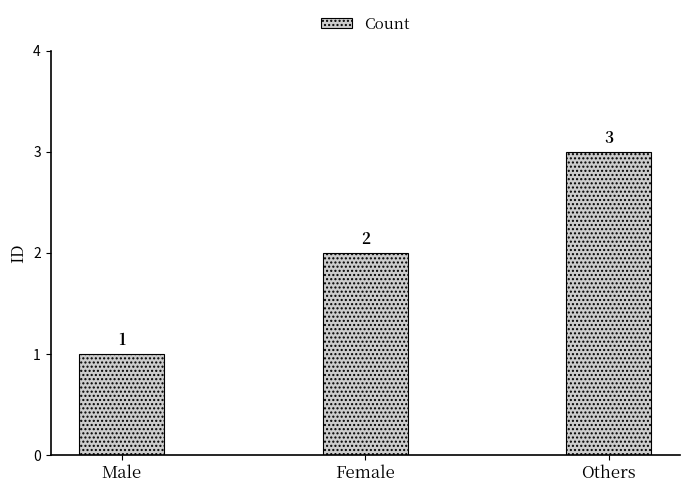

Does the chart contain stacked bars?

No